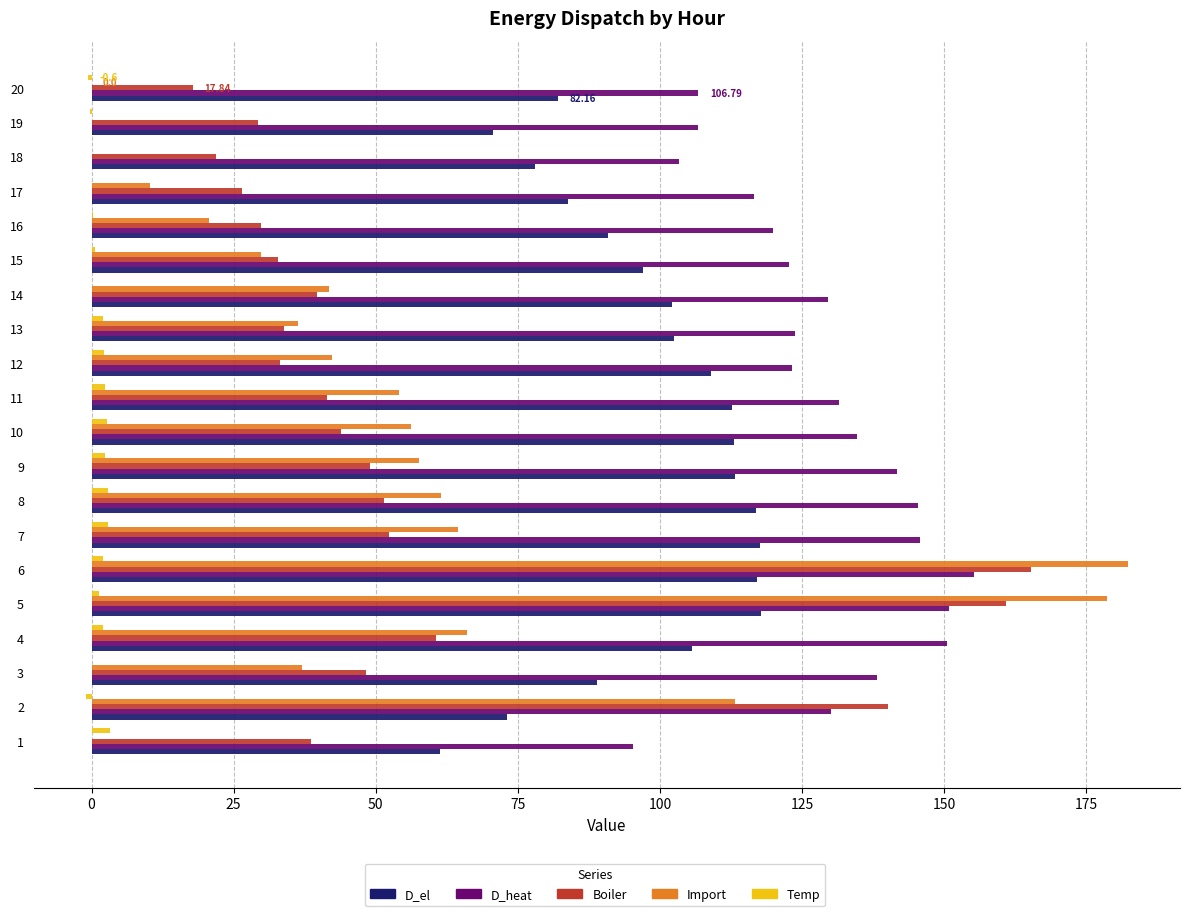

Is the value of D_el at 14 greater than the value of D_heat at 3?

No